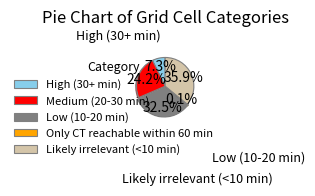

Do Low (10-20 min) and Likely irrelevant (<10 min) together represent more than half of the pie?

Yes